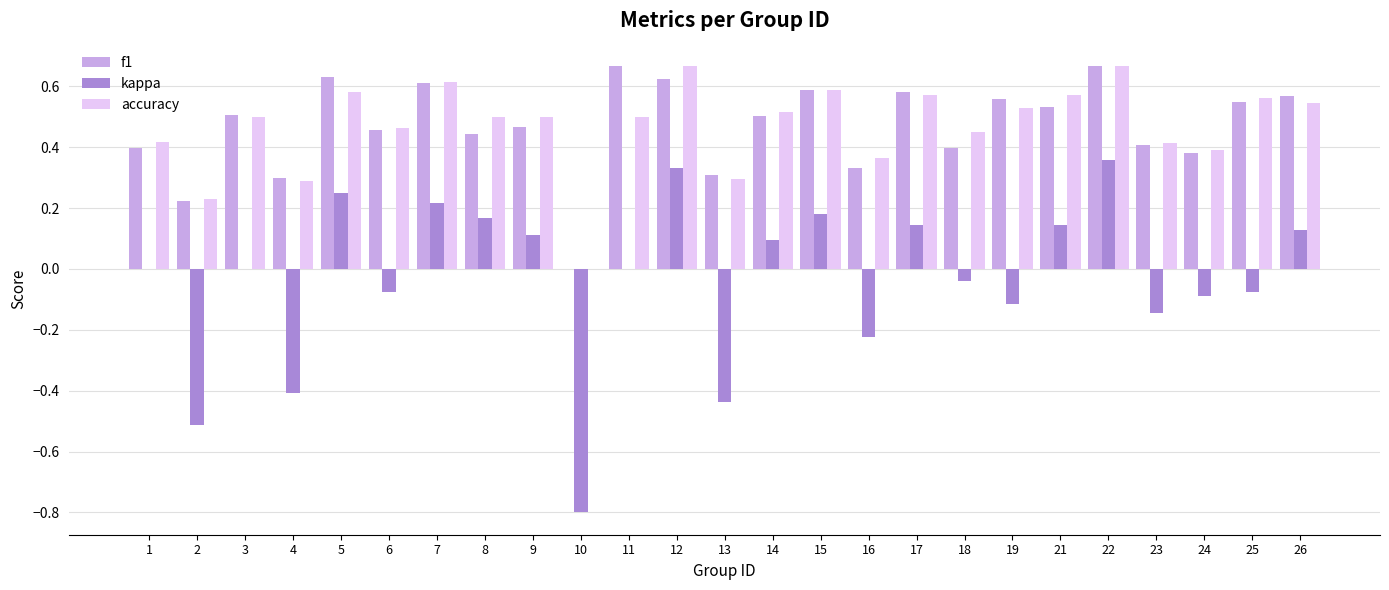

What are all the series names shown in the legend?

f1, kappa, accuracy